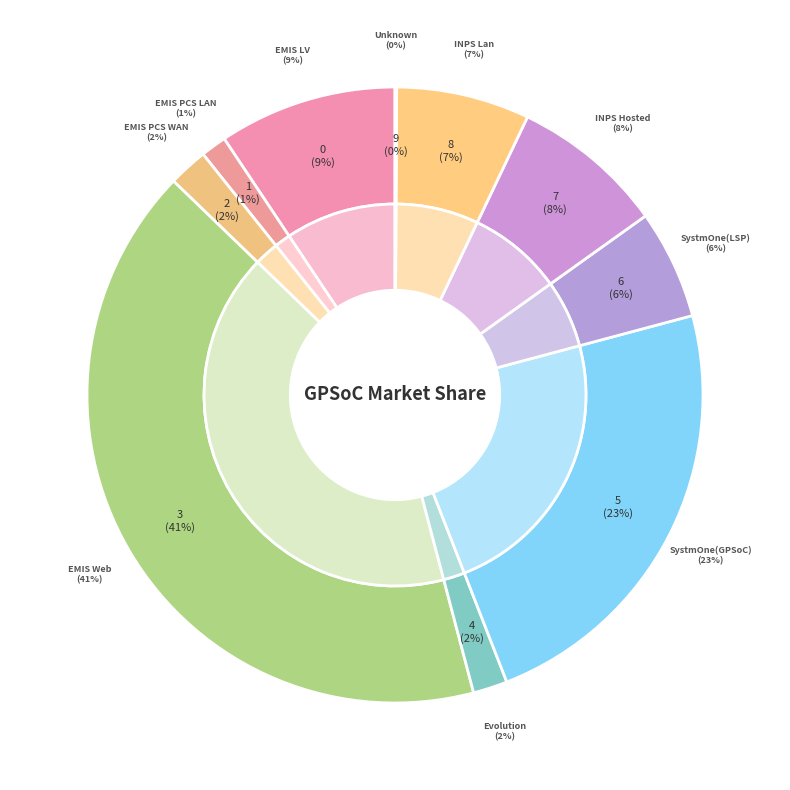

Is it true that SystmOne(LSP) is 6% of the pie?

True